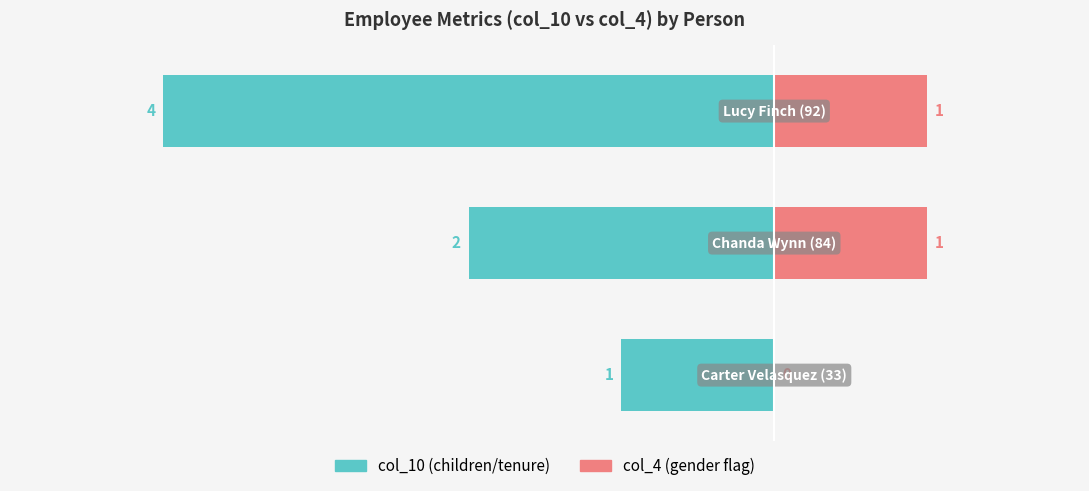

How many data points in col_10 are above -2?

1